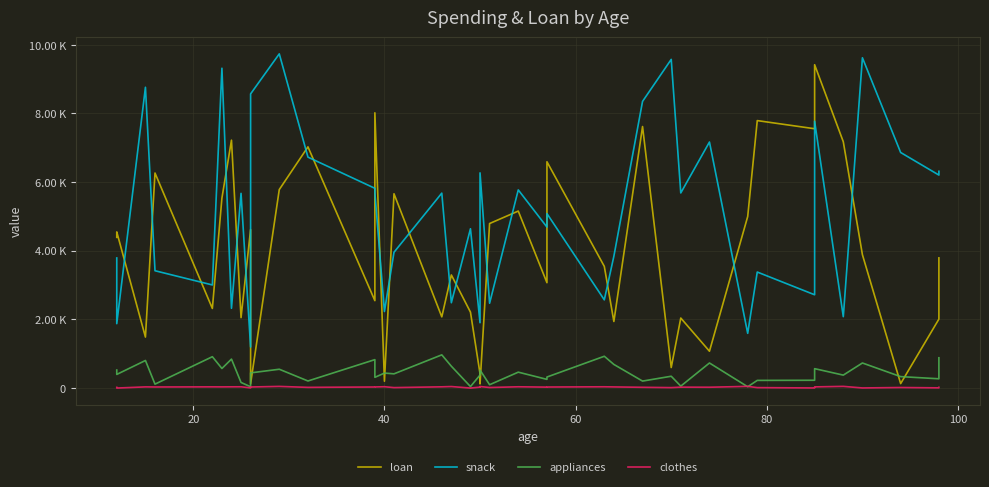

Which series has the largest total across all categories?

snack